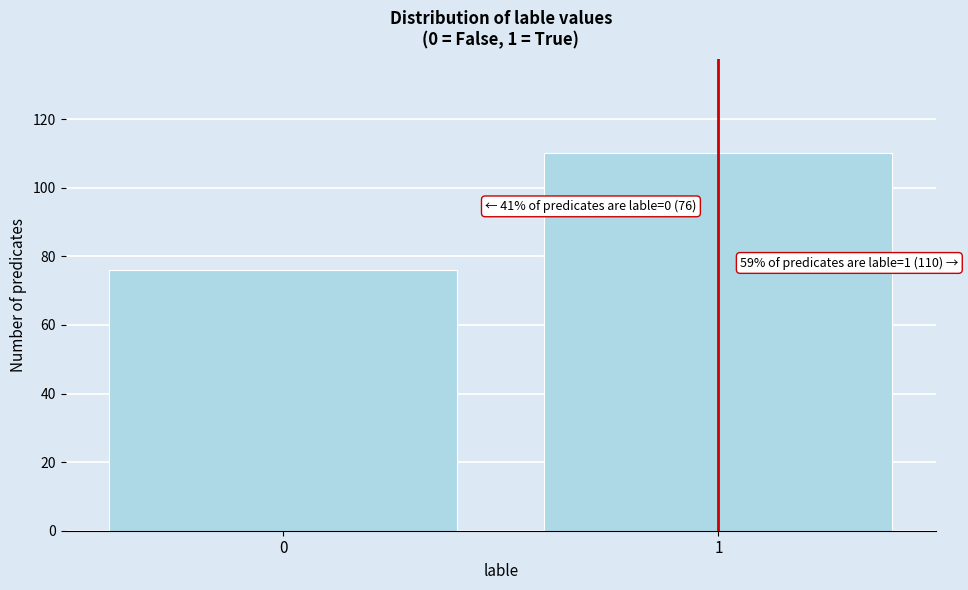

Reading right to left, transcribe all the data shown in this chart.

1=110	0=76